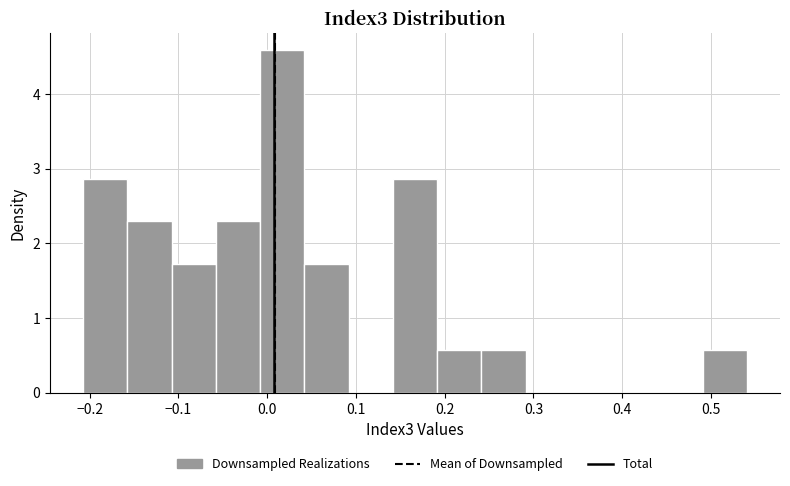

Reading left to right, list every bar in this chart as the range it spans on the x-axis followed by its height. Neither the bar edges nor the heights are printed on the chart, so give them approximately, as read against the axes.

-0.21 to -0.16: 2.9
-0.16 to -0.11: 2.3
-0.11 to -0.06: 1.7
-0.06 to -0.01: 2.3
-0.01 to 0.04: 4.6
0.04 to 0.09: 1.7
0.09 to 0.14: 0
0.14 to 0.19: 2.9
0.19 to 0.24: 0.6
0.24 to 0.29: 0.6
0.29 to 0.34: 0
0.34 to 0.39: 0
0.39 to 0.44: 0
0.44 to 0.49: 0
0.49 to 0.54: 0.6